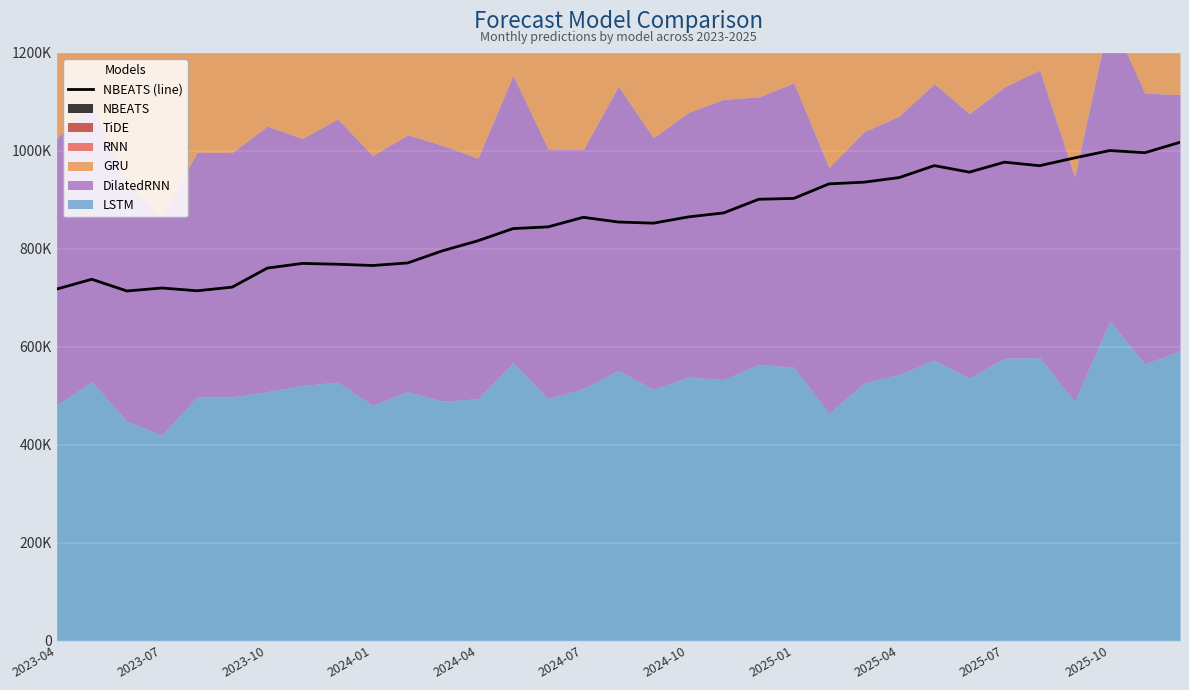

What is the difference between the maximum and minimum values?

303611.8